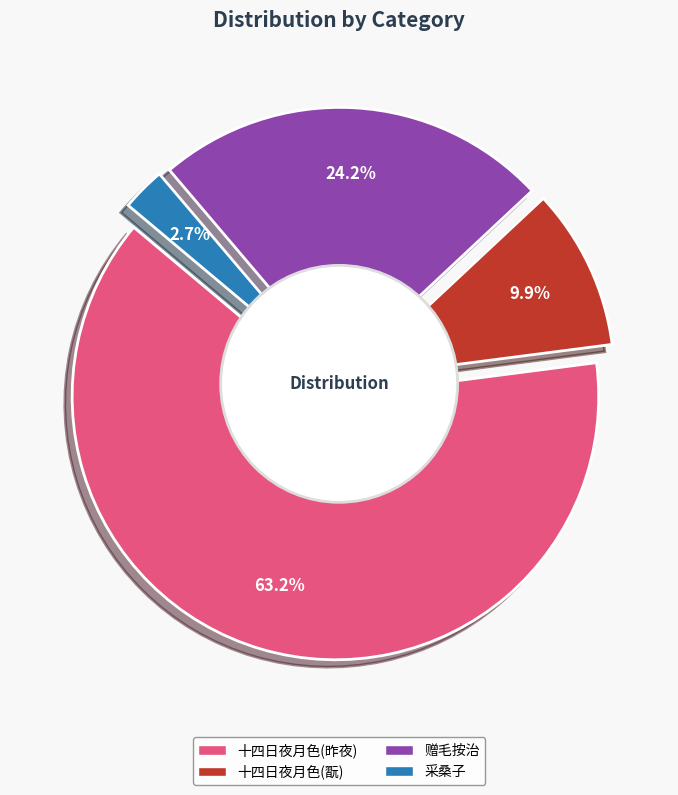

Count the number of slices in the pie.

4